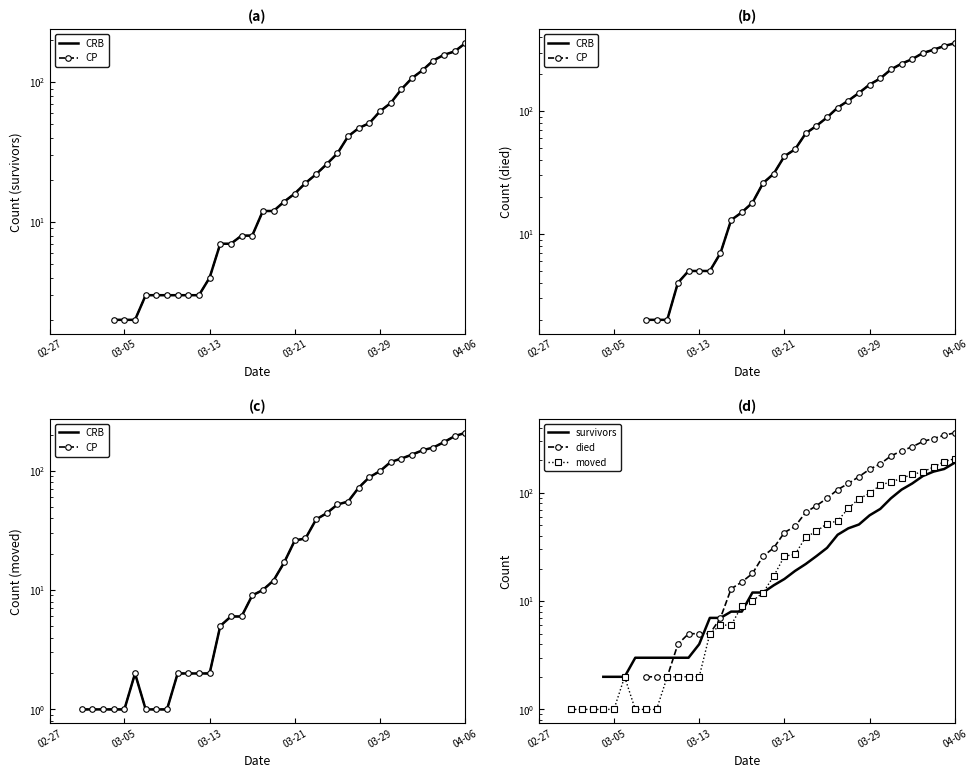

True or false: CP has more than 2 interior local peaks.

False